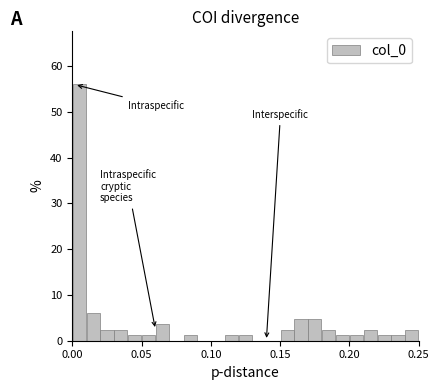

Read against the x-axis, roughly where is the centre of the tallest bar?

0.005